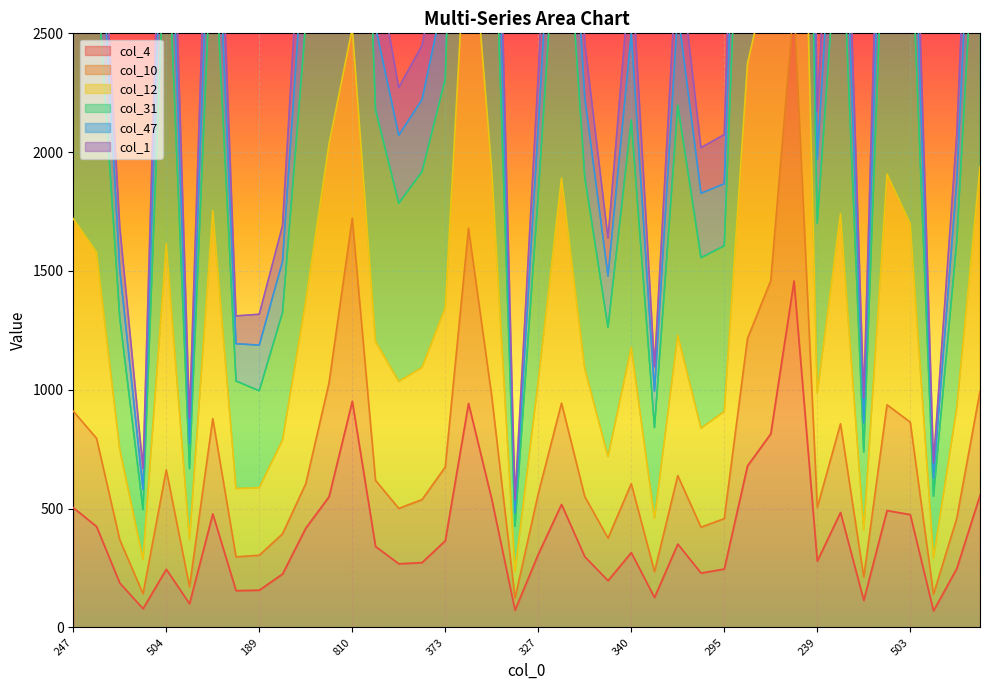

At which category is the sum across all series the highest?

1159